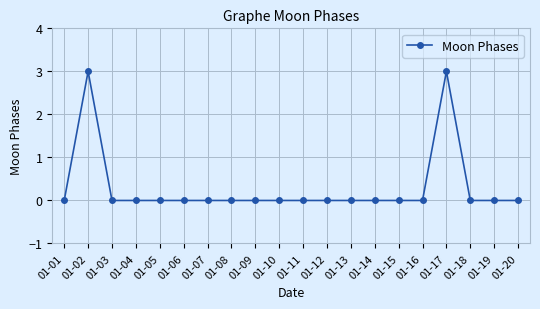

True or false: there are more than 0 points higher than both neighbors.

True